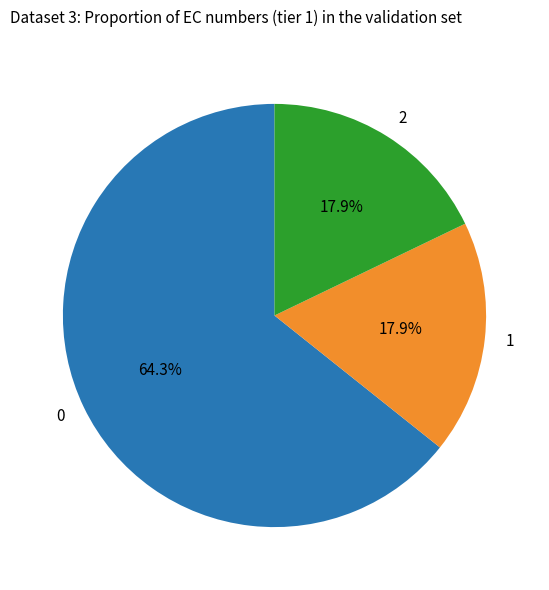

True or false: 2 accounts for 6% of the total.

False